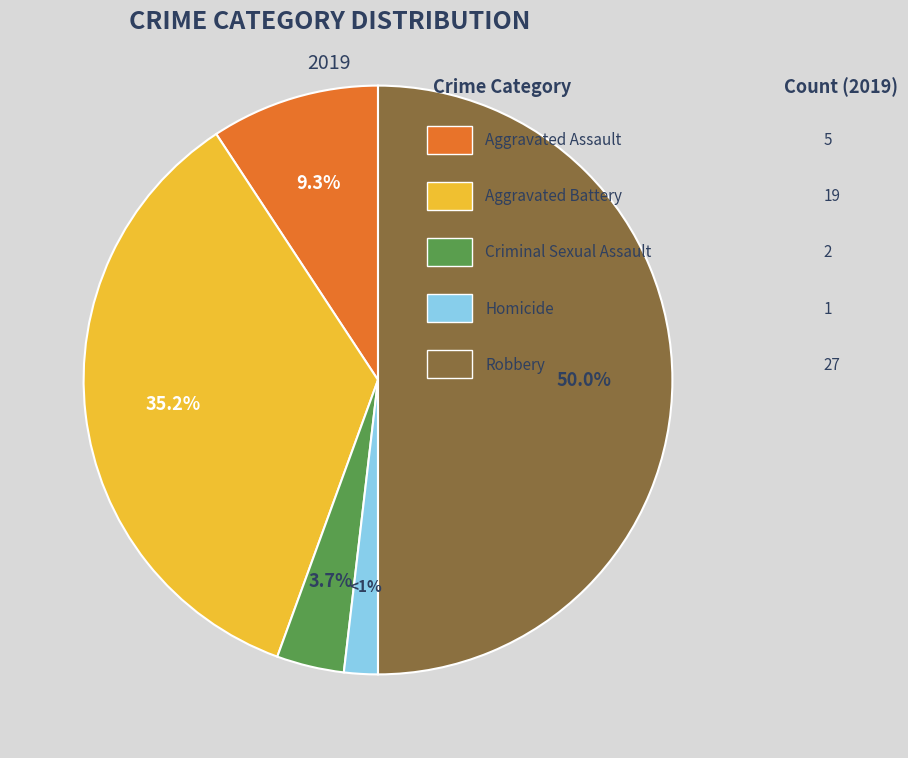

What percentage is the Criminal Sexual Assault slice, to the nearest percent?

4%